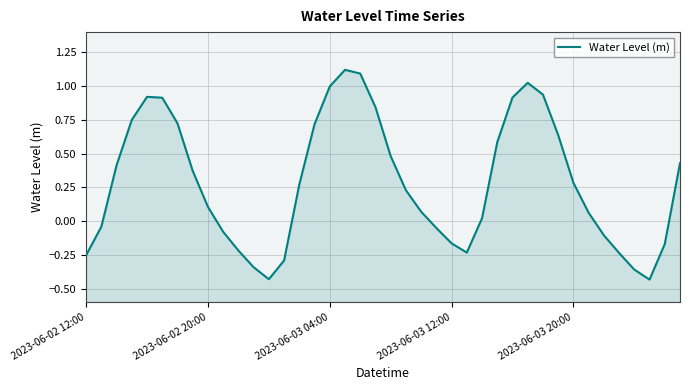

What is the value of the 11th point from the left?

-0.2